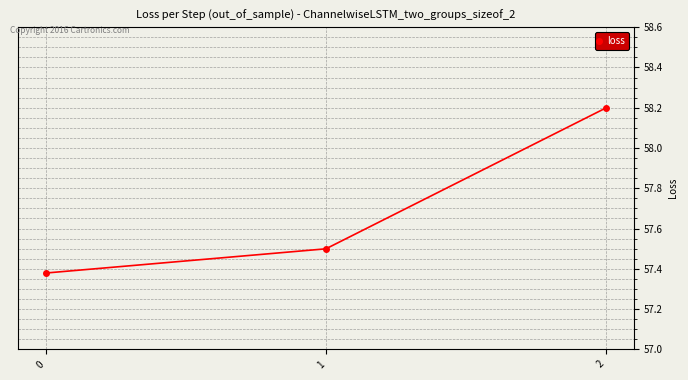

What is the sum of the values at 1 and 0?

114.9